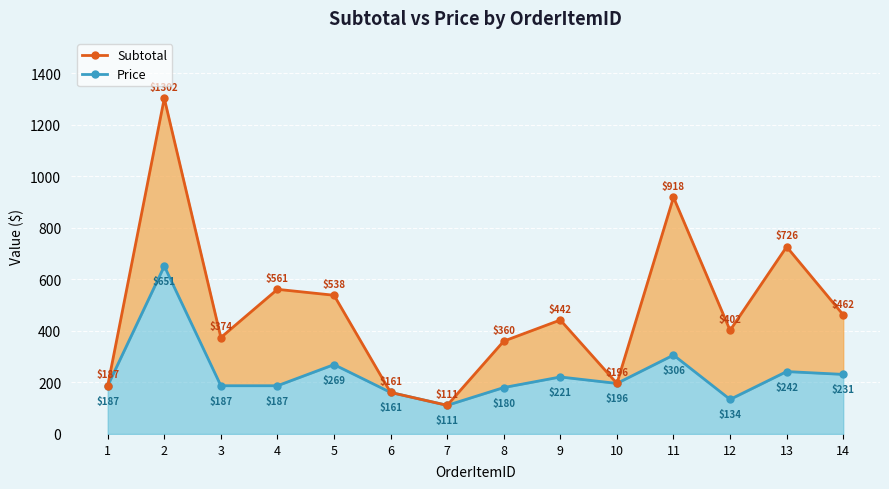

Reading left to right, transcribe all the data shown in this chart.

Price: 187	651	187	187	269	161	111	180	221	196	306	134	242	231
Subtotal: 187	1302	374	561	538	161	111	360	442	196	918	402	726	462